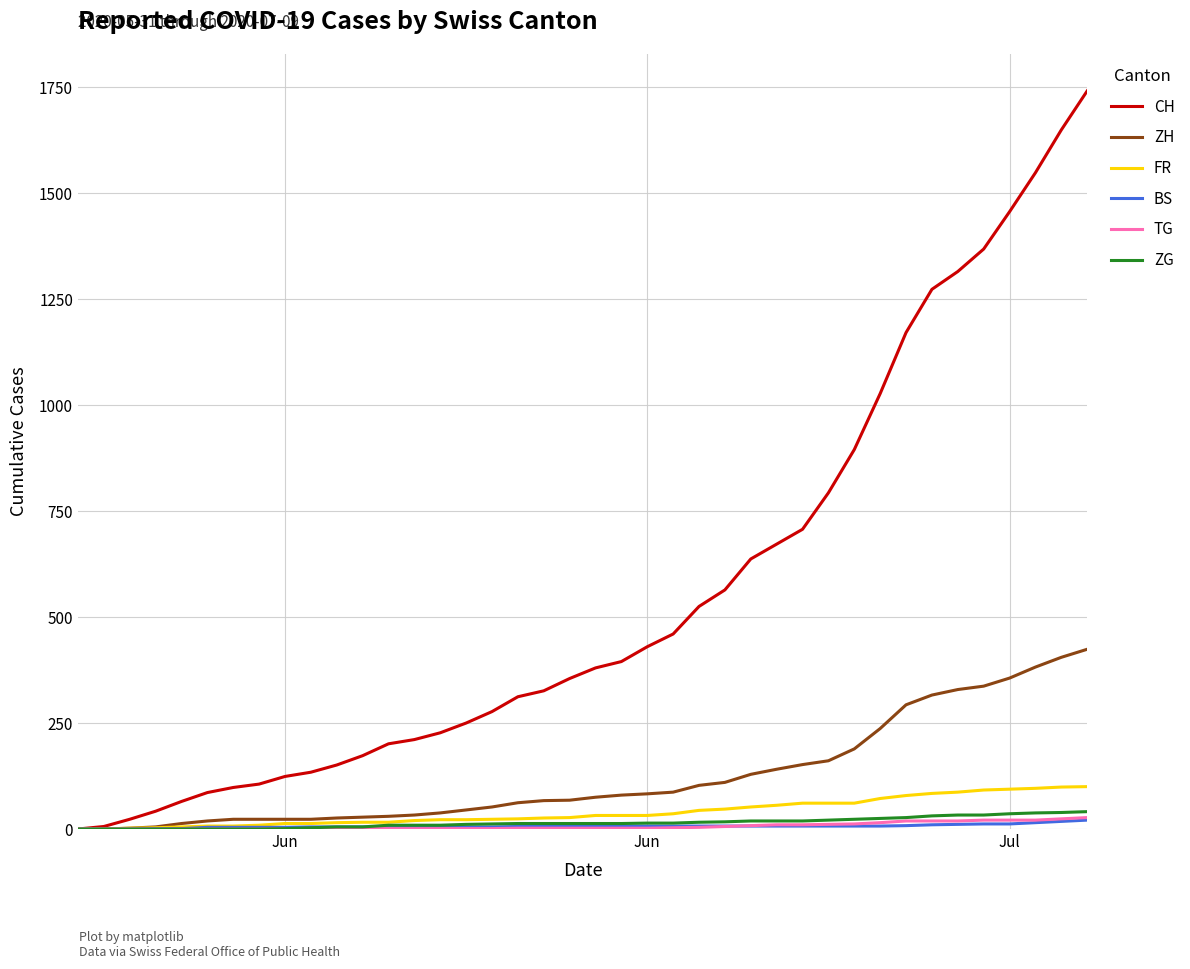

Which series has the largest range (max minus min)?

CH